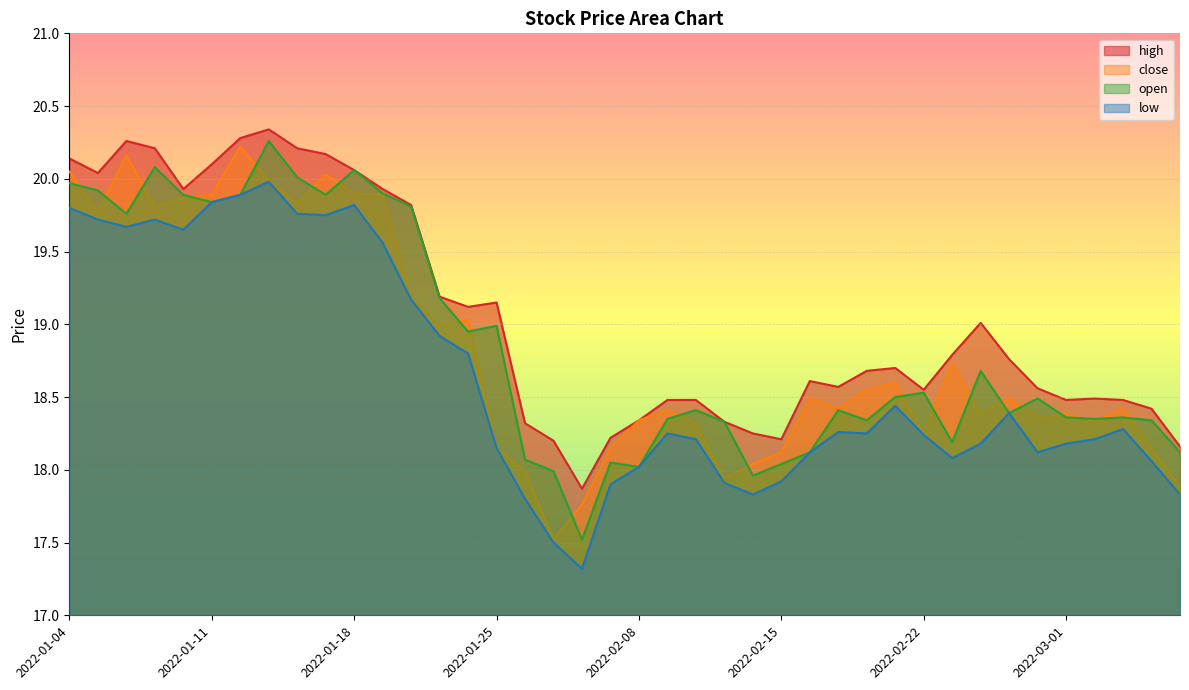

How many values in the low series exceed 18?

32